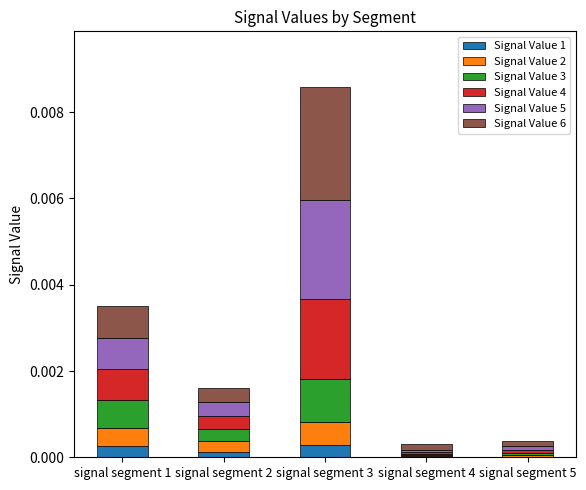

The Signal Value 1 series shows 0.0 at signal segment 1. True or false?

True